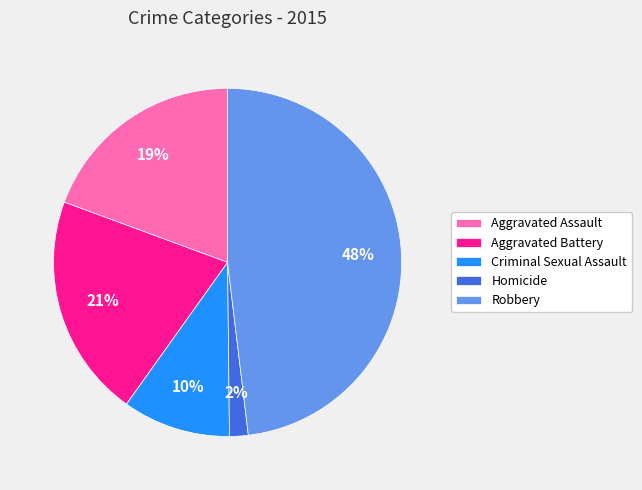

To the nearest percent, what percentage of the pie is Homicide?

2%